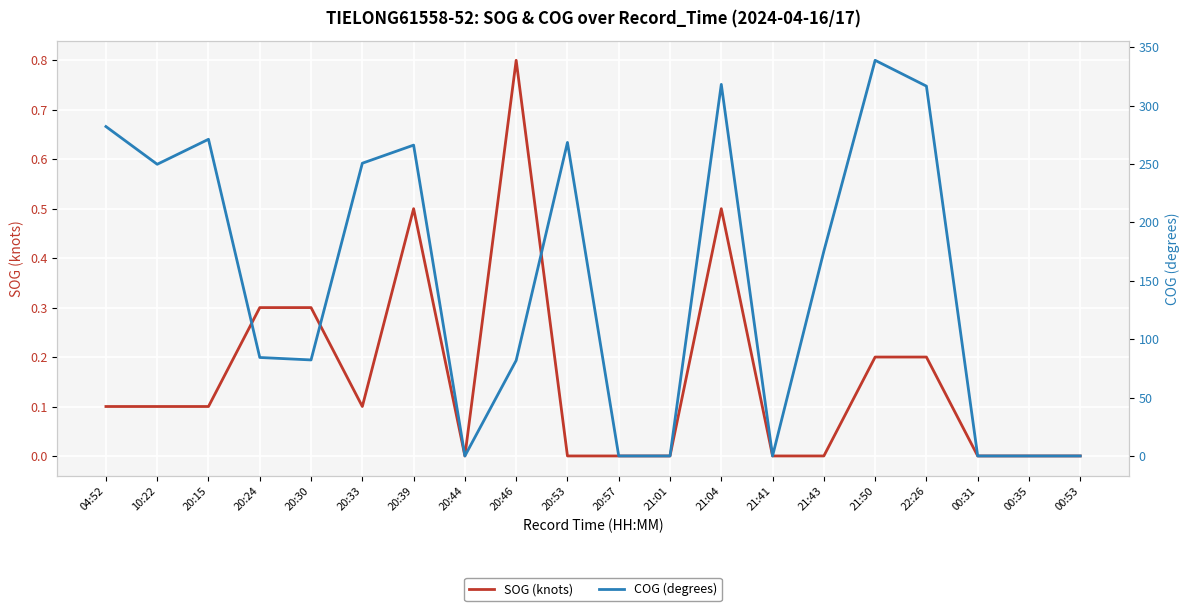

Reading left to right, transcribe all the data shown in this chart.

SOG (knots): 0.1	0.1	0.1	0.3	0.3	0.1	0.5	0.0	0.8	0.0	0.0	0.0	0.5	0.0	0.0	0.2	0.2	0.0	0.0	0.0
COG (degrees): 282.0	249.7	271.1	84.3	82.2	250.6	266.1	0.0	81.8	268.4	0.0	0.0	318.1	0.0	175.3	338.7	316.6	0.0	0.0	0.0